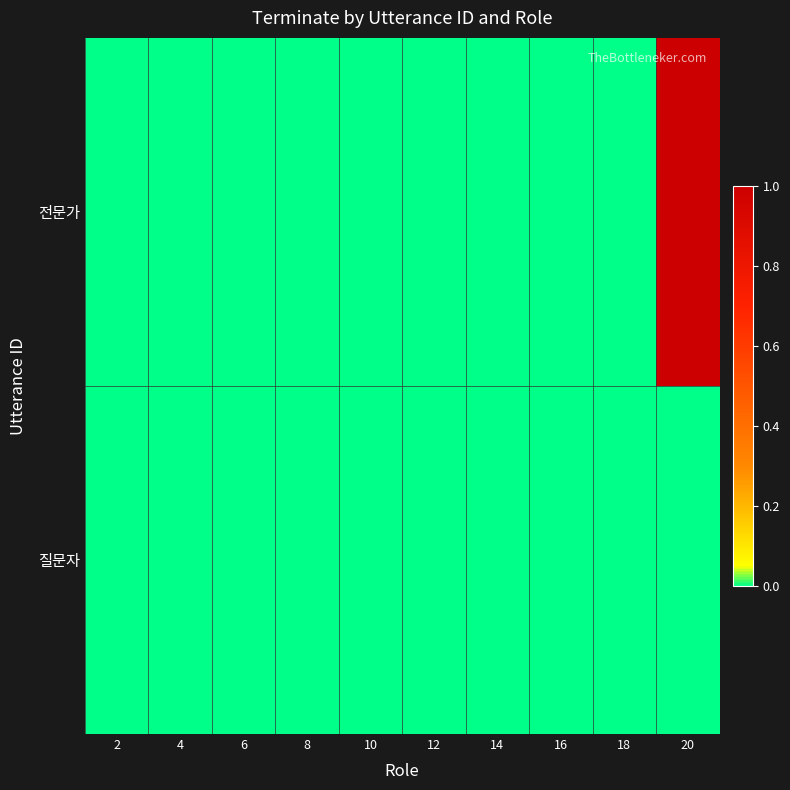

Reading right to left, list all the values displayed in this chart.

질문자: 20=0	18=0	16=0	14=0	12=0	10=0	8=0	6=0	4=0	2=0
전문가: 20=1	18=0	16=0	14=0	12=0	10=0	8=0	6=0	4=0	2=0